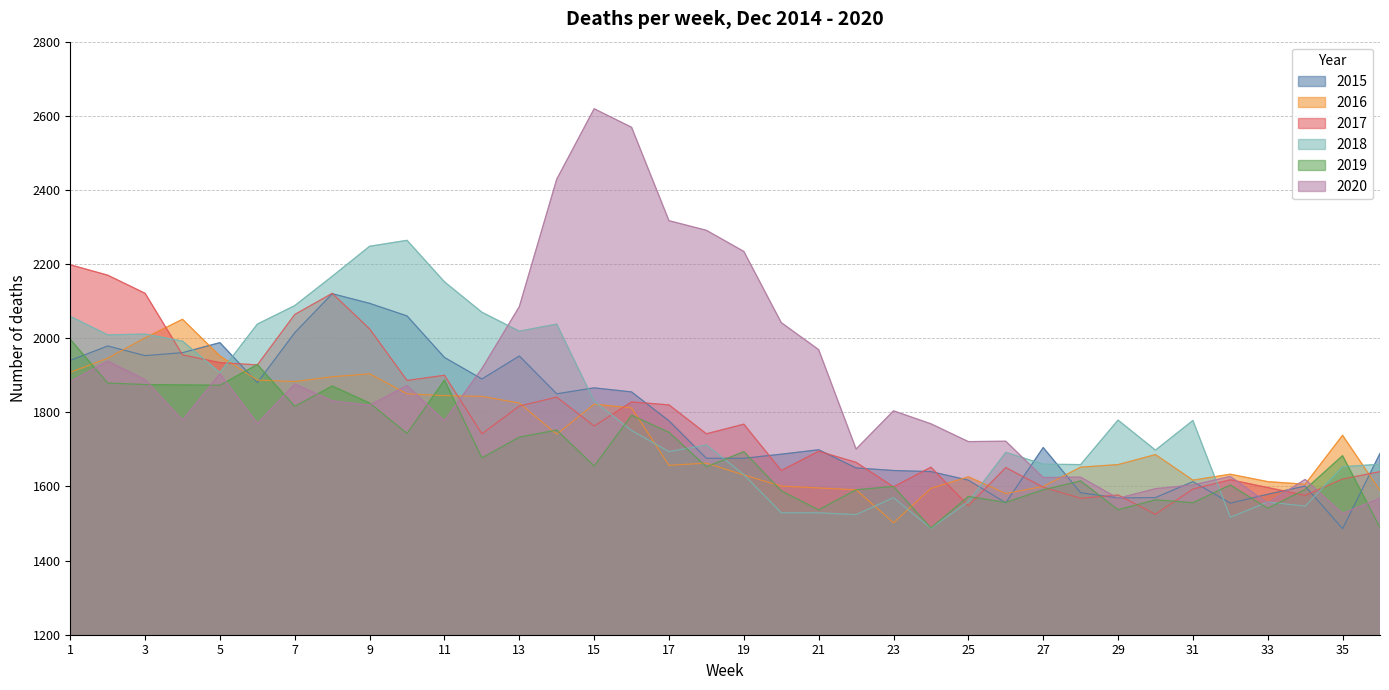

The 2018 series shows 1251 at 1. True or false?

False